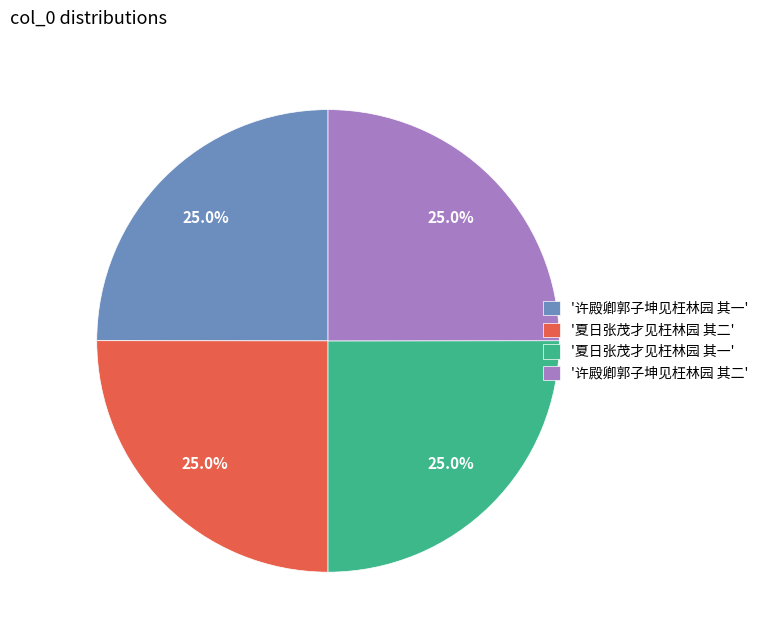

Is '夏日张茂才见枉林园 其二' the majority of the pie?

No